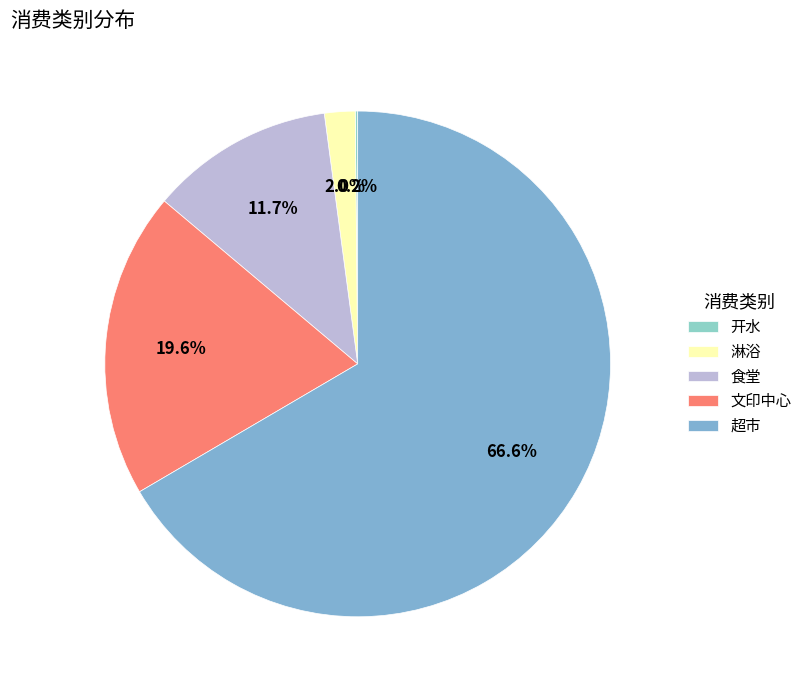

Does 超市 represent more than half of the total?

Yes